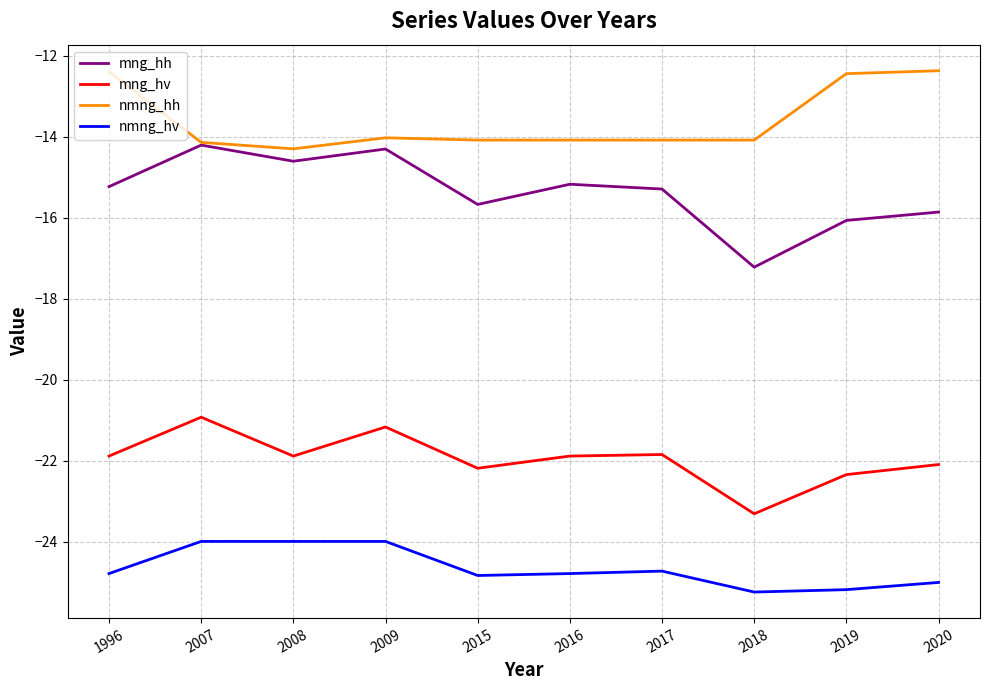

What is the average value of the mng_hh series?

-15.4